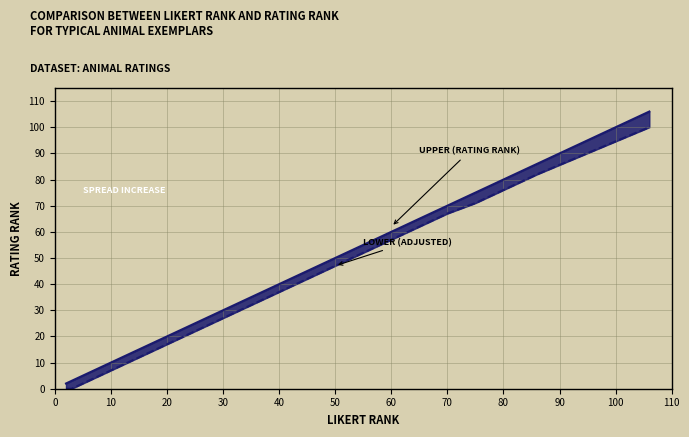

True or false: Upper (rating_rank) has more than 2 interior local peaks.

False